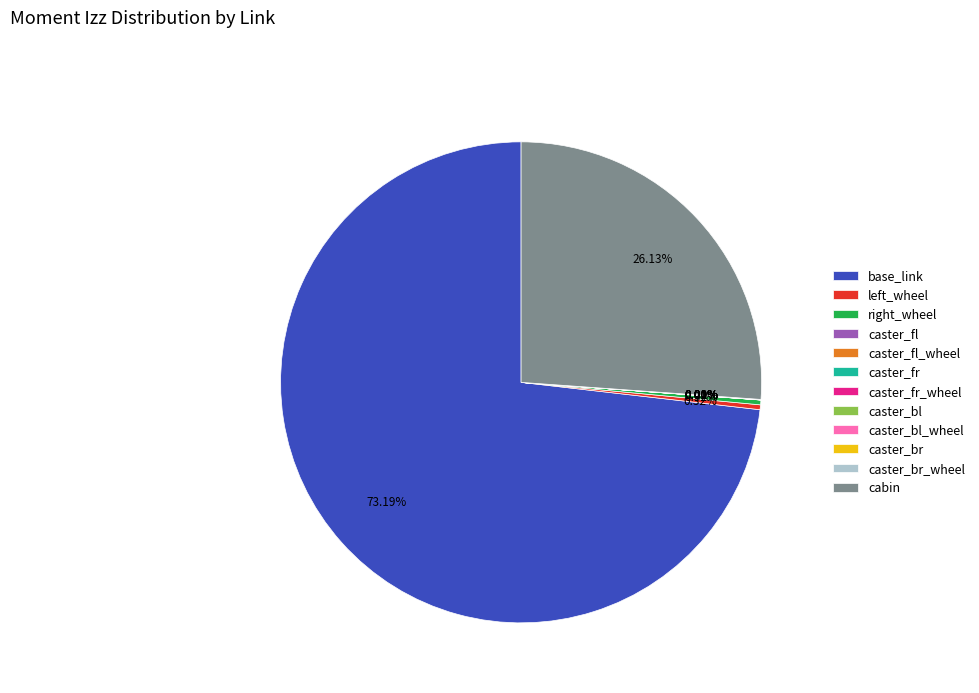

Does base_link represent more than half of the total?

Yes